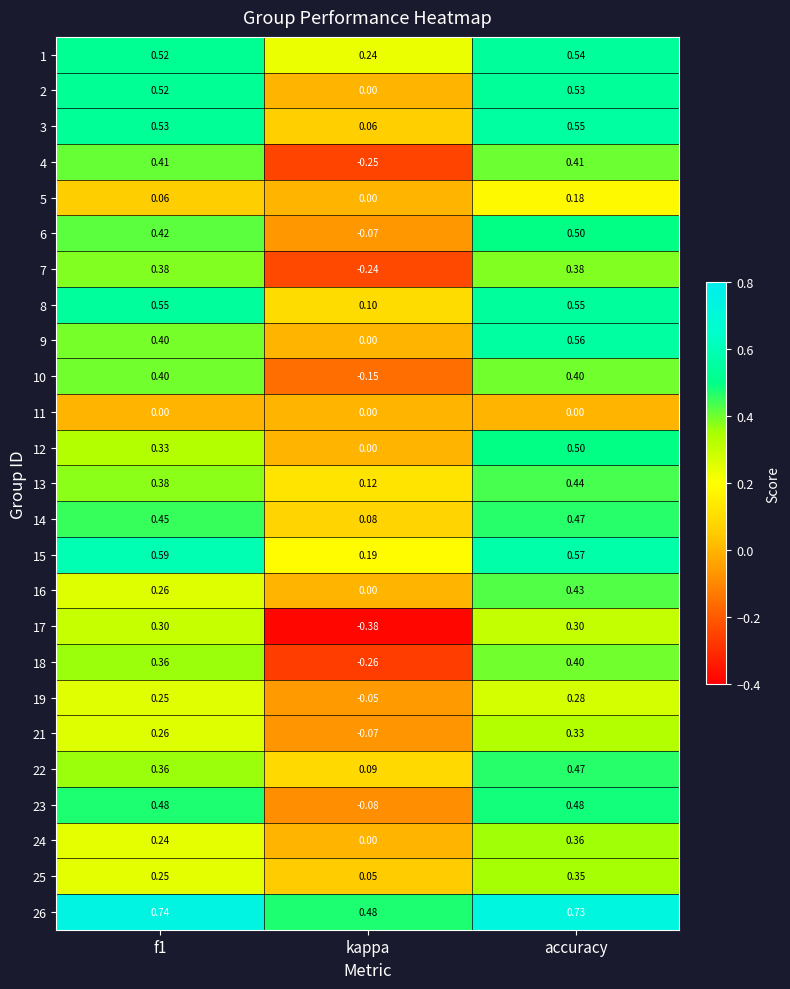

At which label does 25 reach its peak?

accuracy